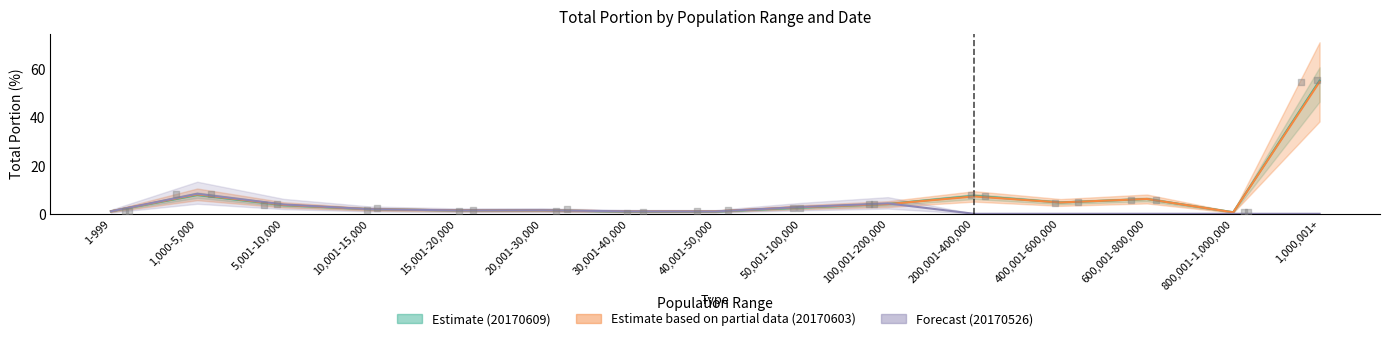

Which series has the largest total across all categories?

Estimate based on partial data